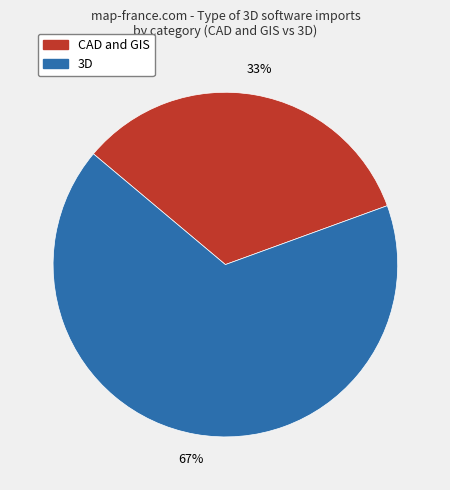

Is there a majority slice in this chart?

Yes